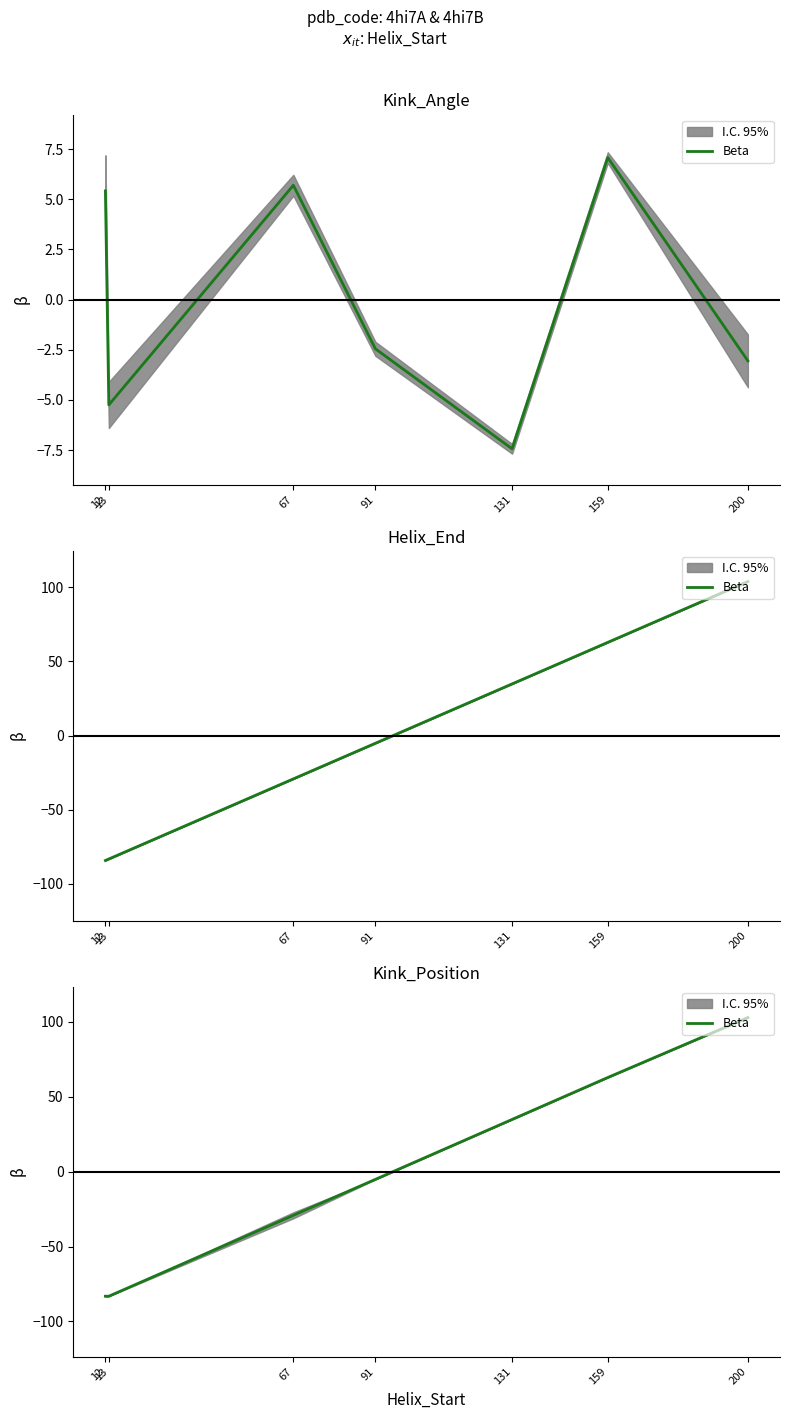

Is this an area chart (filled region under the line)?

No